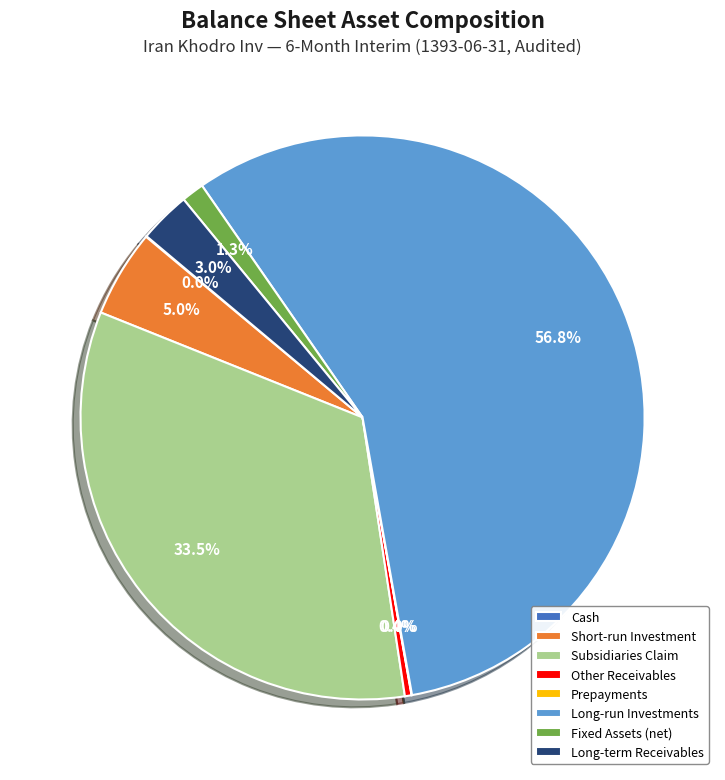

Combined, what portion of the pie is Other Receivables and Long-run Investments?

57.2%